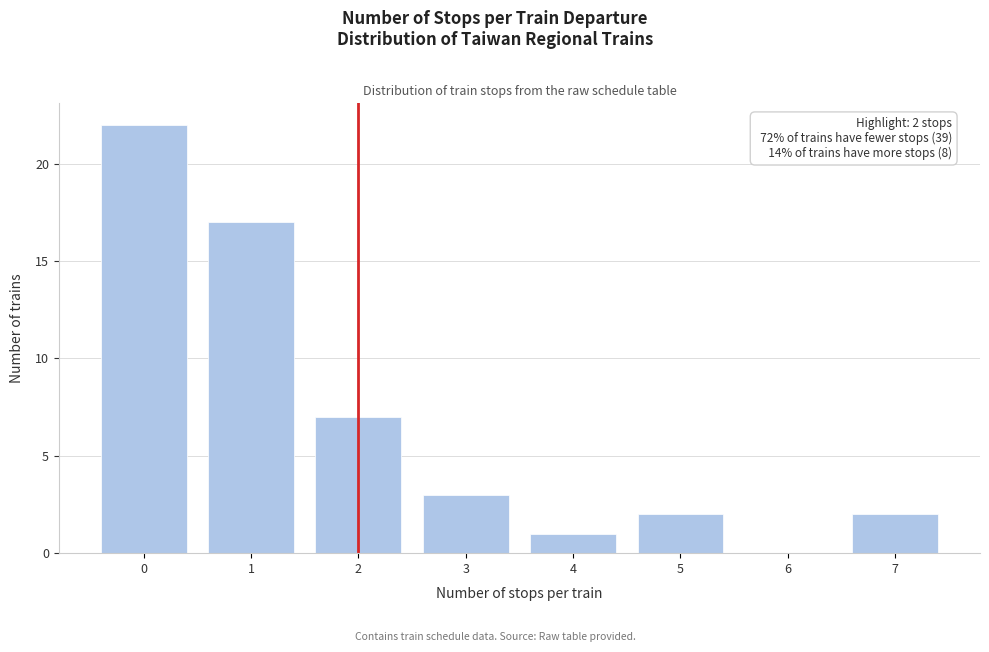

Over which range of the x-axis is the bar tallest?

-0.5 to 0.5